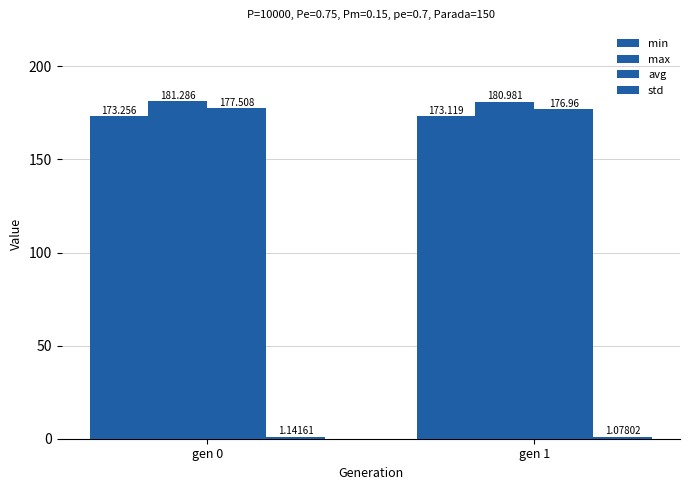

Where is max nearest to the value 181?

gen 1